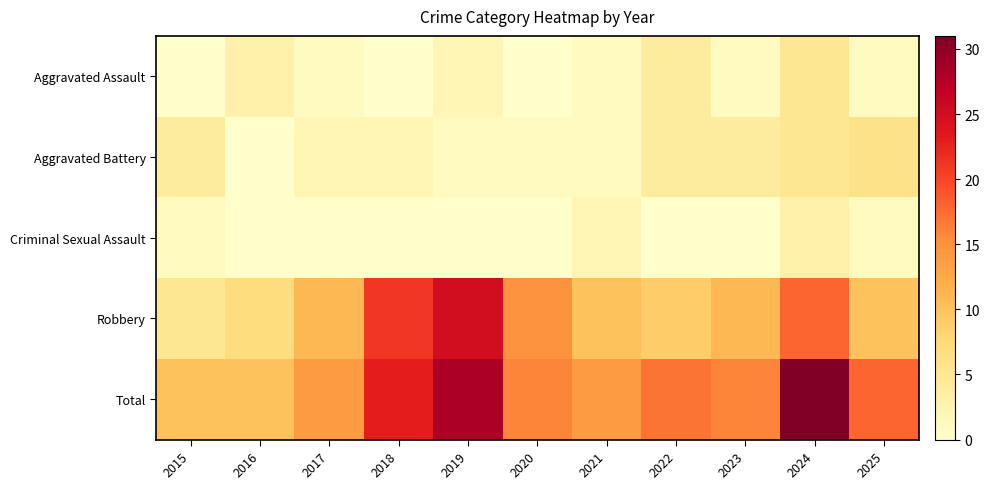

Rank the series at 2025 from highest to lowest value.

Total, Robbery, Aggravated Battery, Aggravated Assault, Criminal Sexual Assault